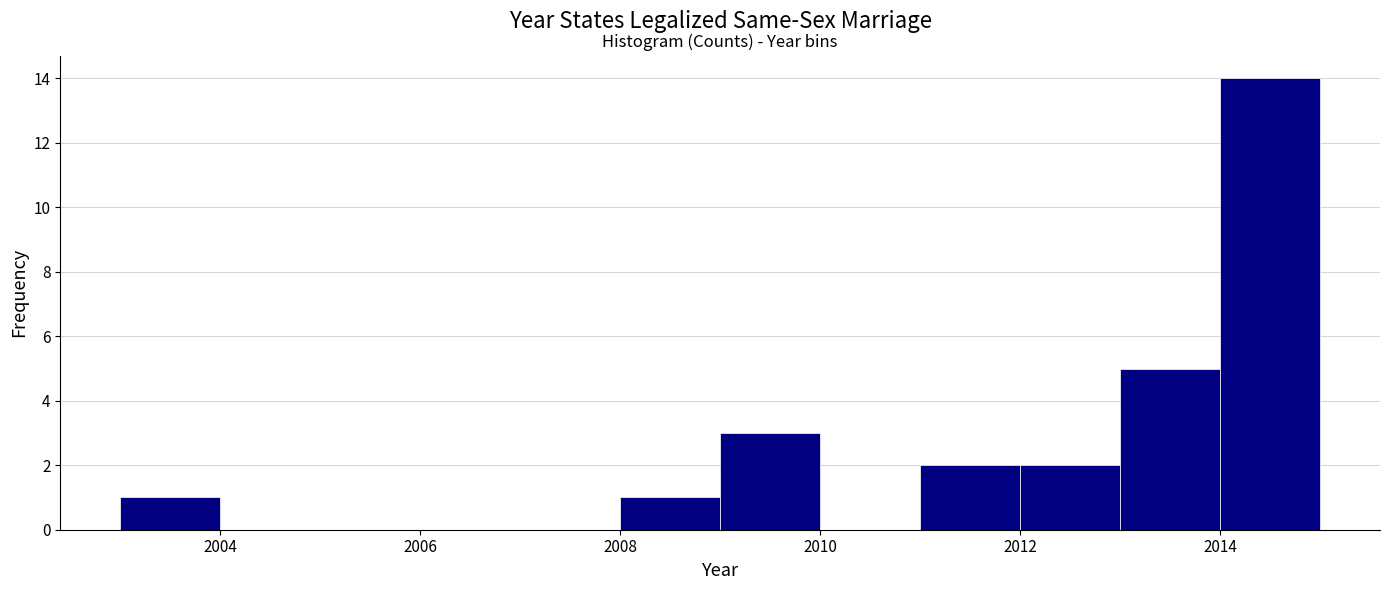

Which range on the x-axis has the tallest bar?

2014 to 2015